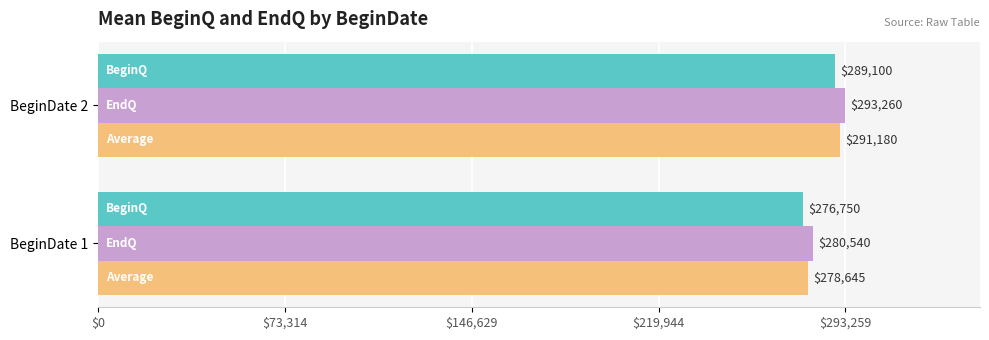

At which category is the sum across all series the highest?

BeginDate 2